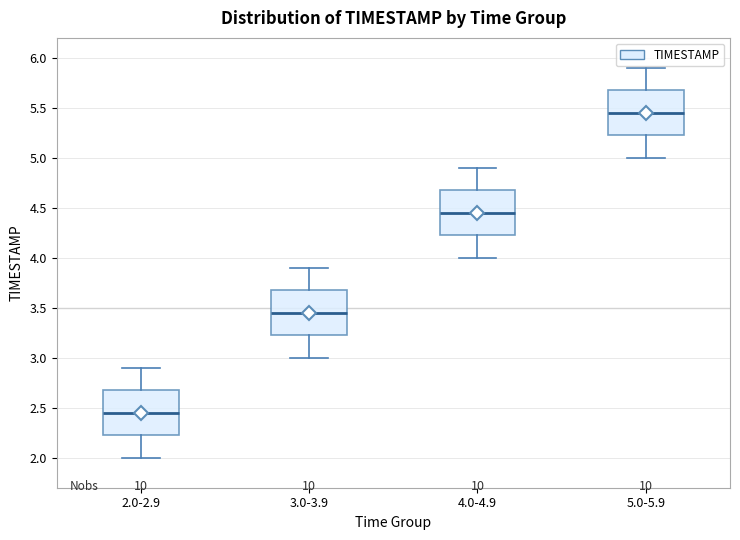

Where does the lower whisker of the box for 4.0-4.9 end on the y-axis? The values are not printed on the chart, so give them approximately, as read against the axis.

4.00